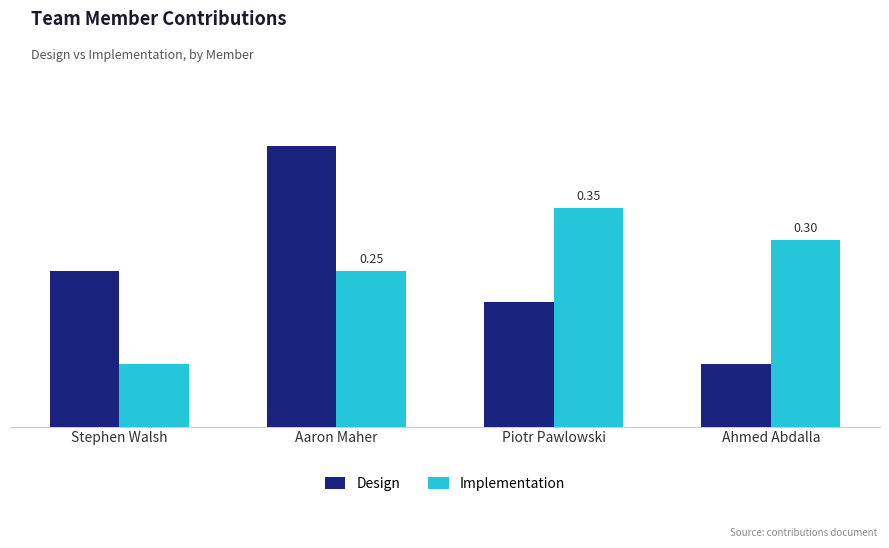

Which series changed the most between Piotr Pawlowski and Ahmed Abdalla?

Design